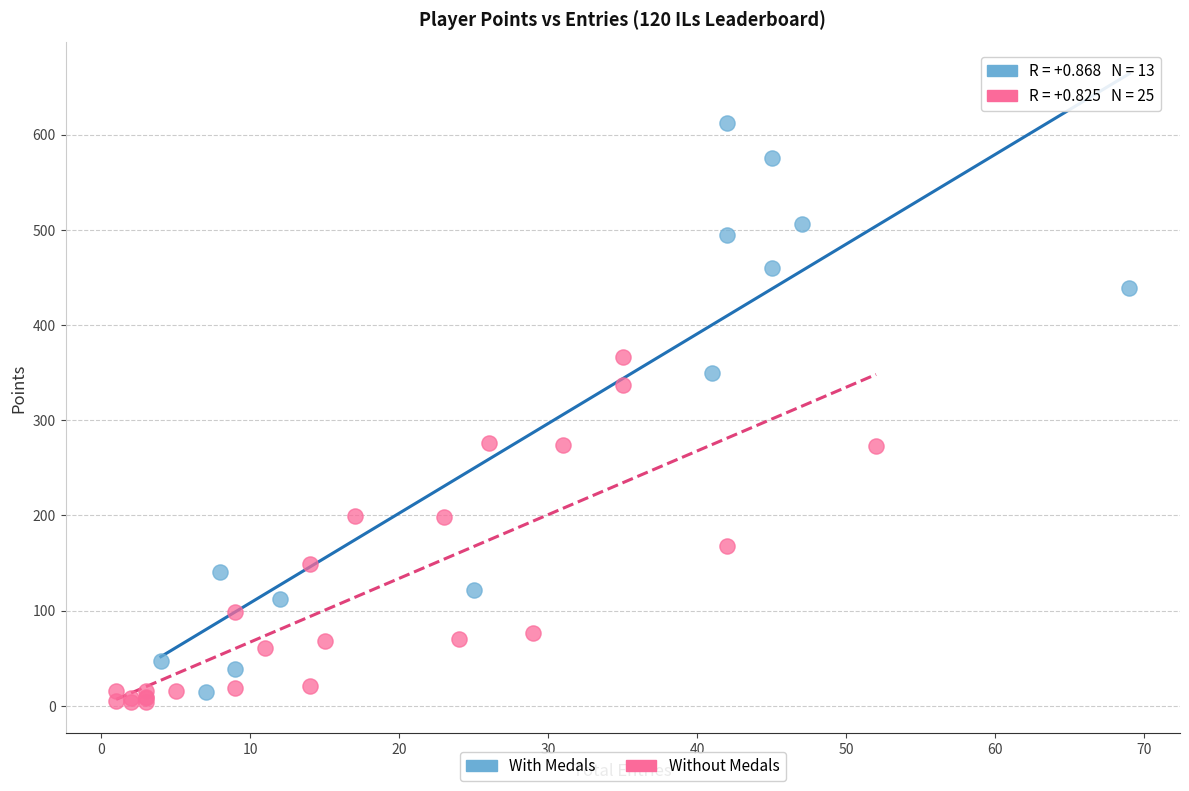

Which series has the widest spread of Y values?

With Medals